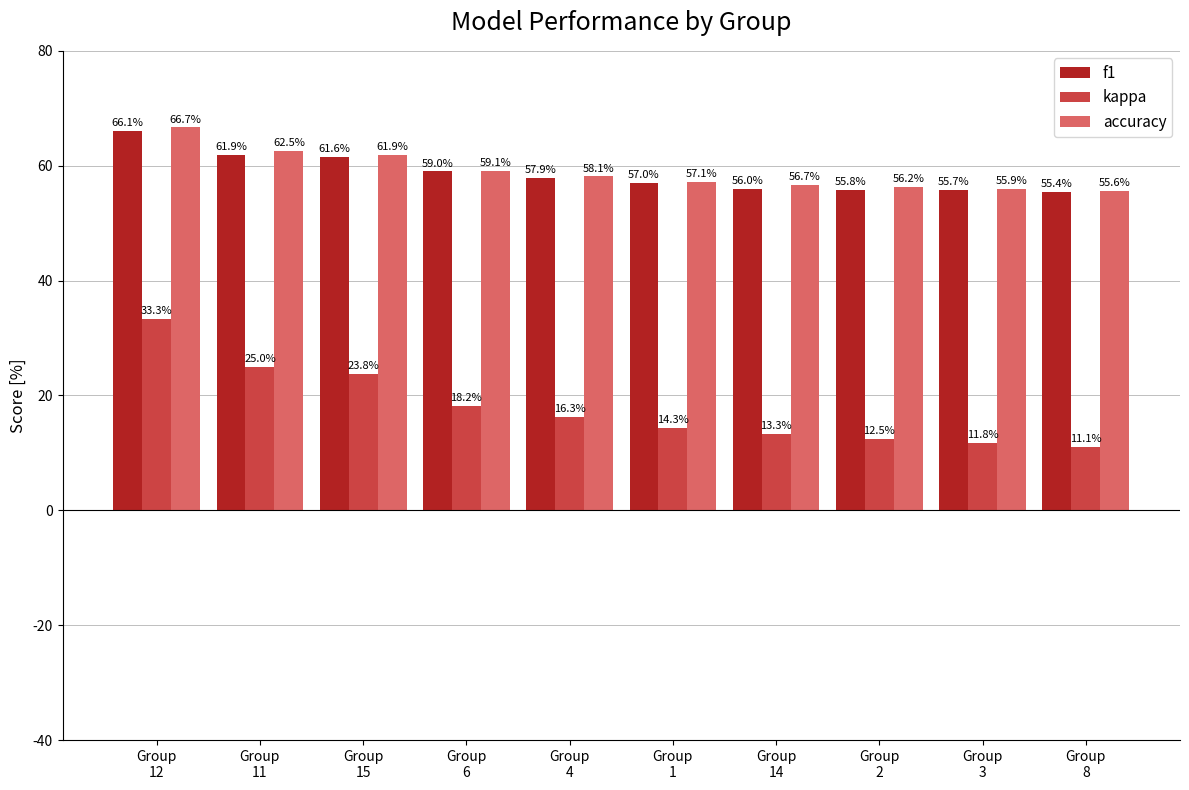

What is the sum of all f1 values?

586.4